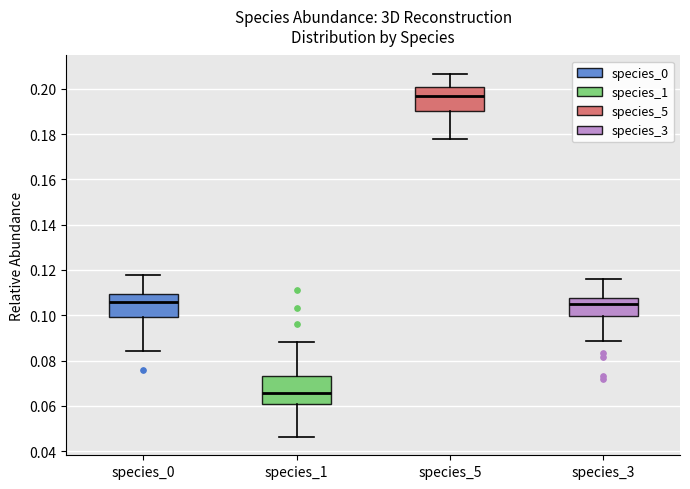

Reading left to right, transcribe this box plot: for each box, give where its median line is, the range the box spans, and where its two whiskers end, as read against the y-axis. The values are not printed on the chart, so give them approximately, as read against the axis.

species_0: median 0.106, box 0.100 to 0.110, whiskers 0.084 to 0.118
species_1: median 0.066, box 0.060 to 0.074, whiskers 0.046 to 0.088
species_5: median 0.196, box 0.190 to 0.200, whiskers 0.178 to 0.206
species_3: median 0.104, box 0.100 to 0.108, whiskers 0.088 to 0.116